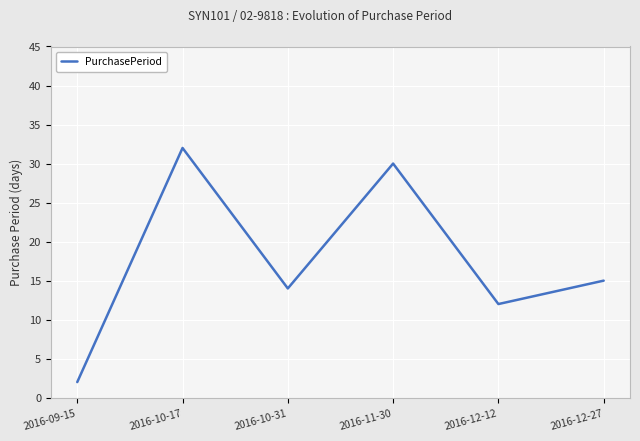

Is it true that the value at 2016-11-30 is 30?

True